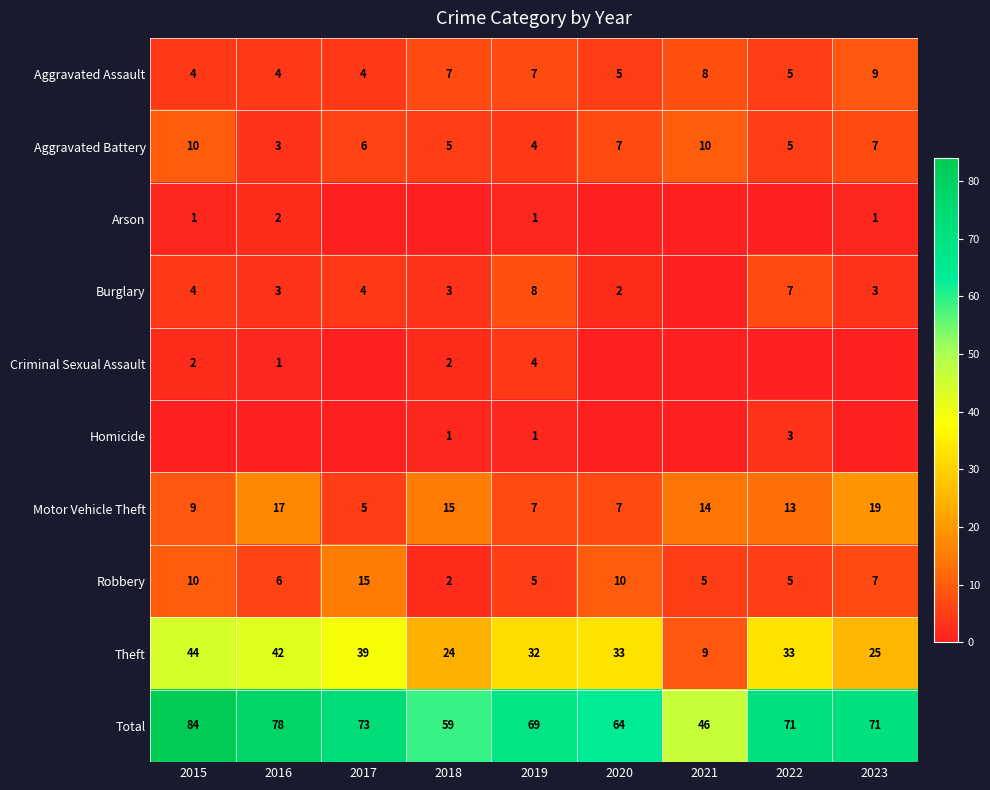

At which category is the sum across all series the highest?

2015